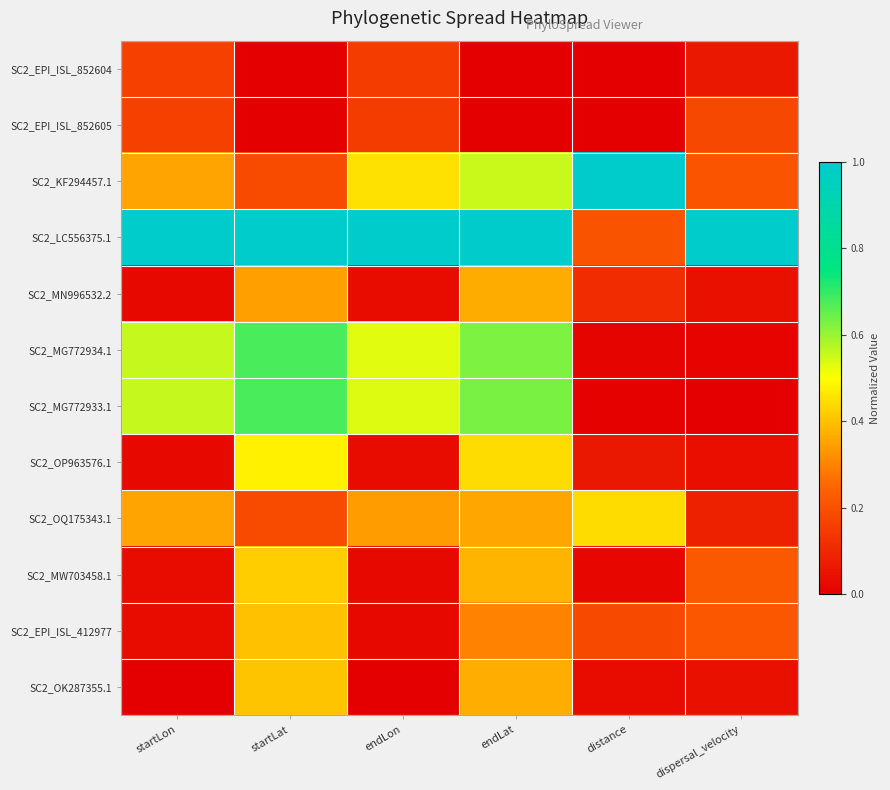

Between endLat and dispersal_velocity, which is larger?

dispersal_velocity